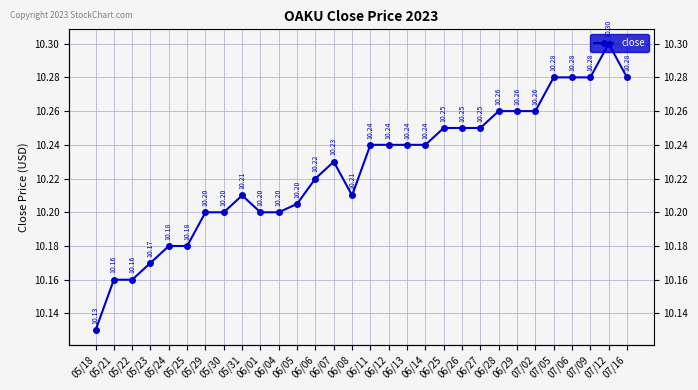

Where is the first local minimum?

06/08